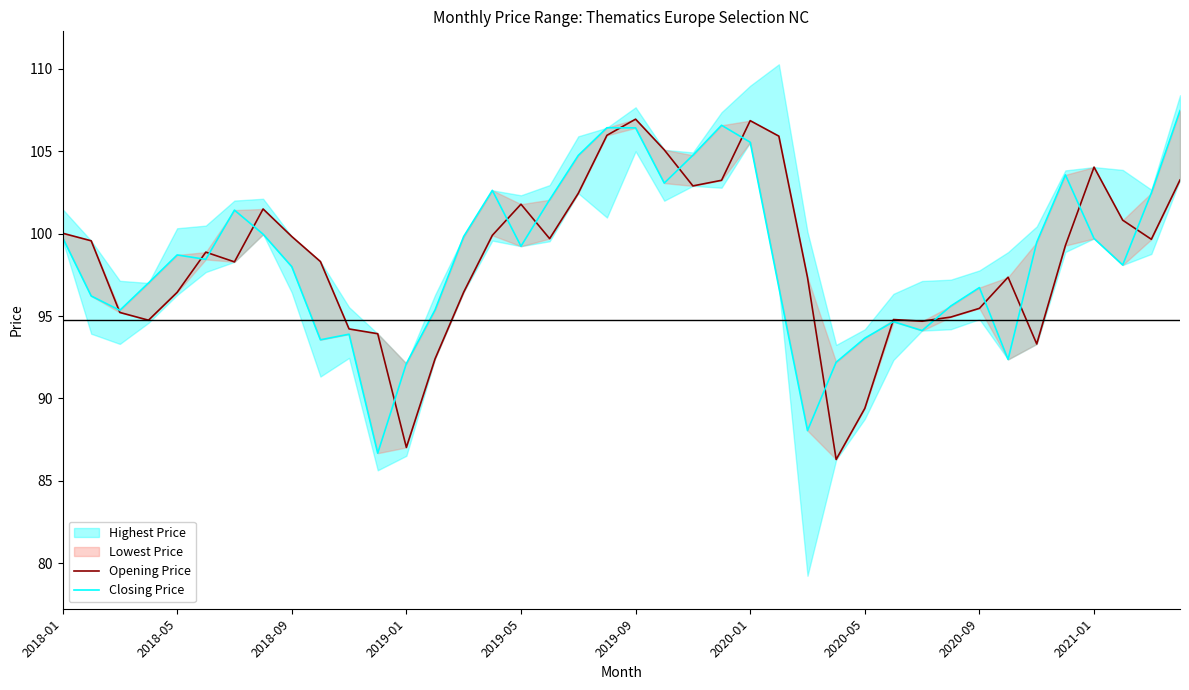

What is the highest value of the Opening Price series?

106.9